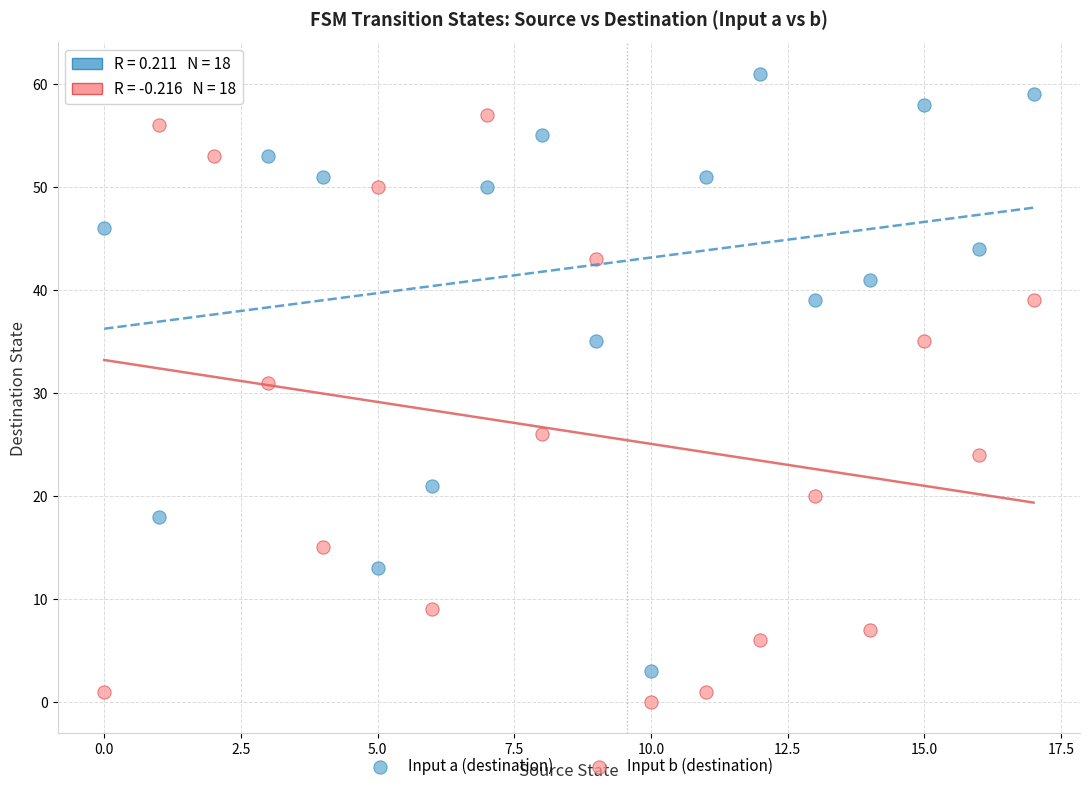

Which series reaches the maximum Y coordinate?

Input a (destination)